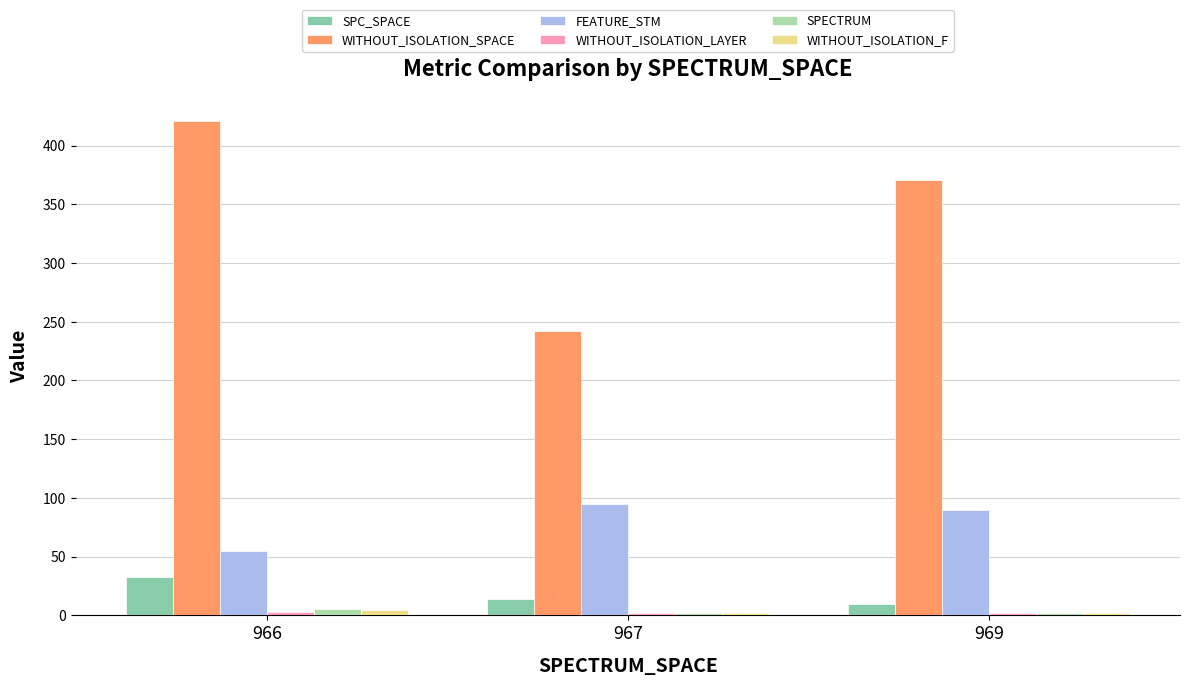

True or false: SPECTRUM has a value of 2.0 at 969.

True